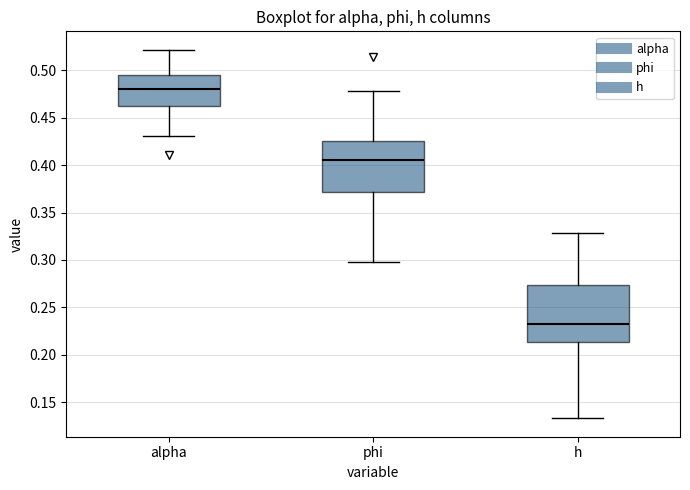

Reading left to right, read every box against the y-axis: the position of its median line, the range the box covers, and the ends of its whiskers. The values are not printed on the chart, so give them approximately, as read against the axis.

alpha: median 0.480, box 0.460 to 0.495, whiskers 0.430 to 0.520
phi: median 0.405, box 0.370 to 0.425, whiskers 0.300 to 0.480
h: median 0.230, box 0.215 to 0.275, whiskers 0.135 to 0.330